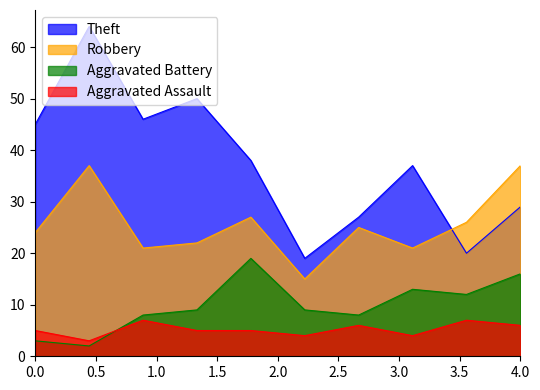

How many lines are shown in the chart?

4